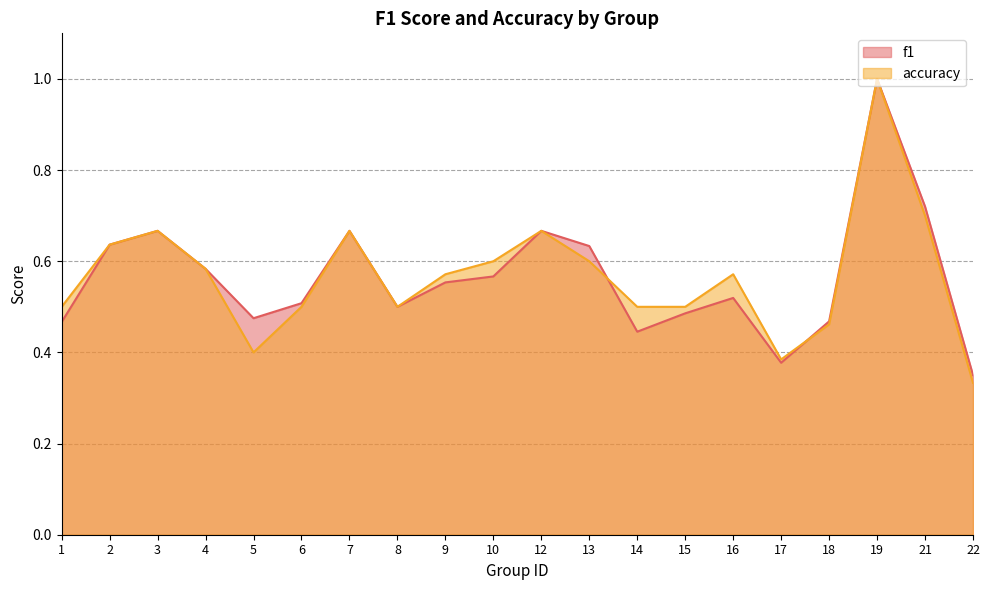

What is the maximum value shown in the chart?

1.0